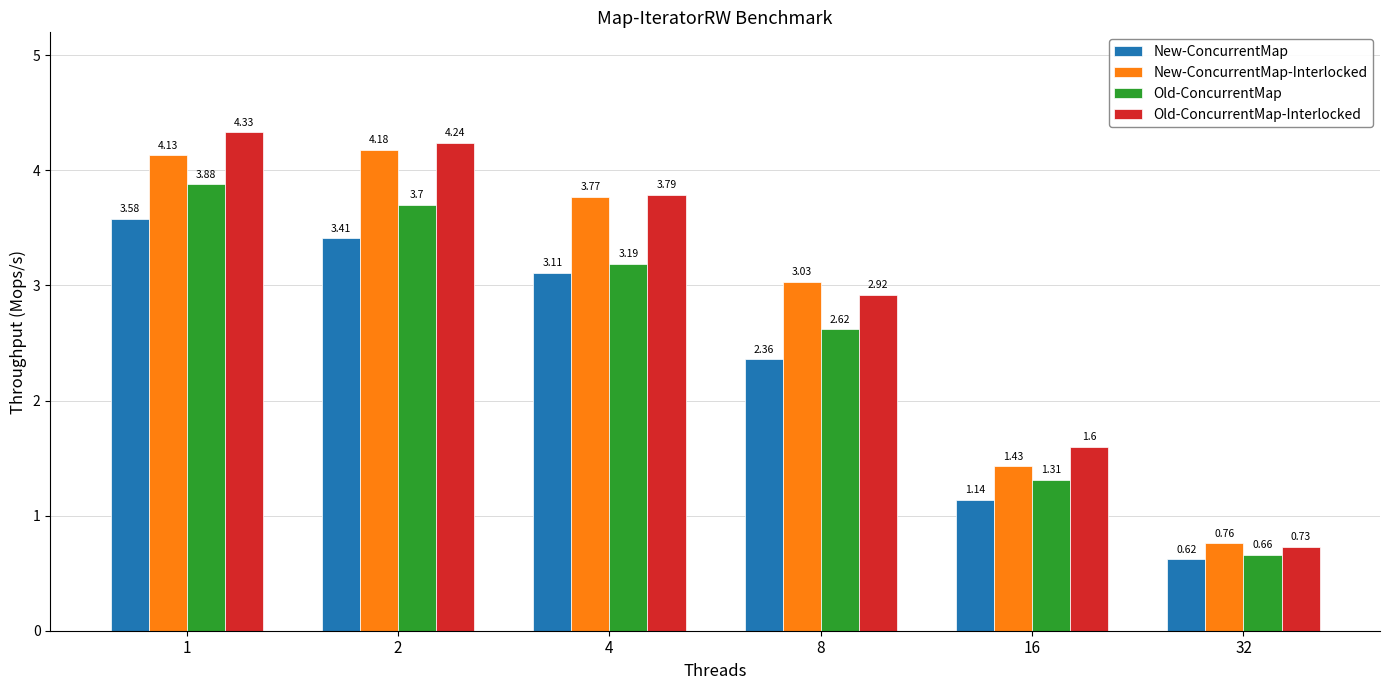

Which category has the highest value in the Old-ConcurrentMap-Interlocked series?

1